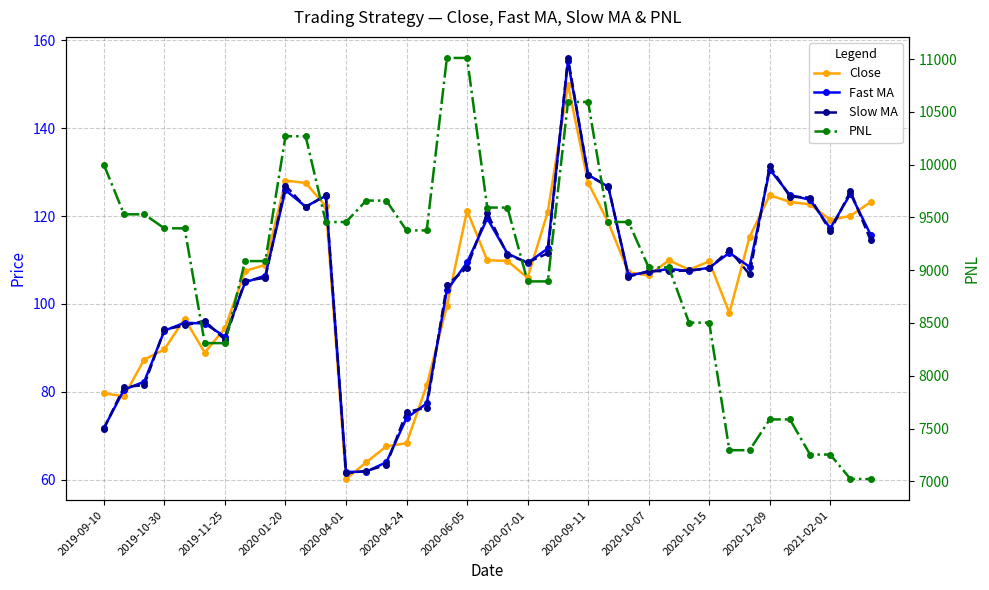

In Slow MA, how many points are higher than both neighbors (excluding endpoints)?

9